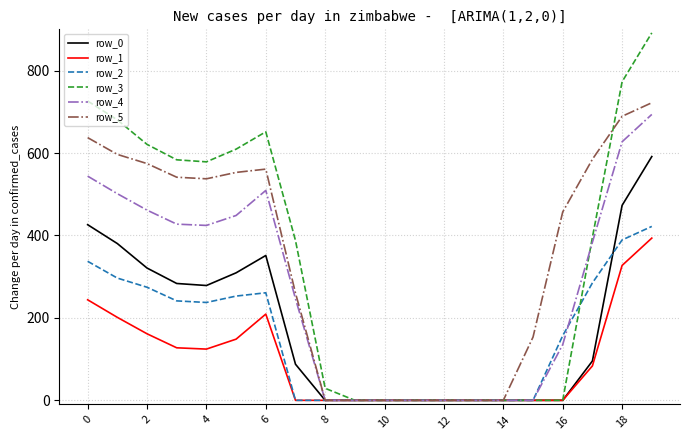

Which series has the largest range (max minus min)?

row_3